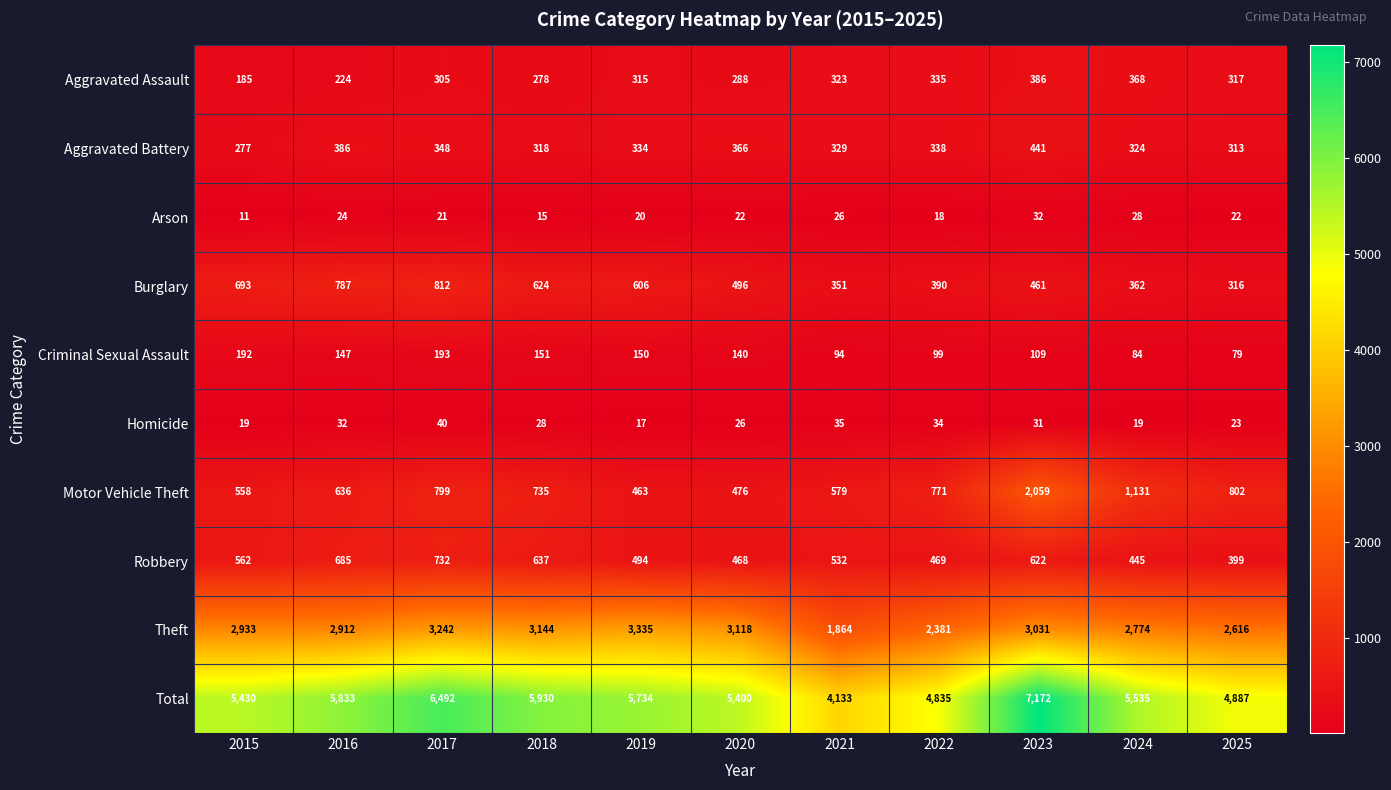

How many distinct data groups are displayed?

10